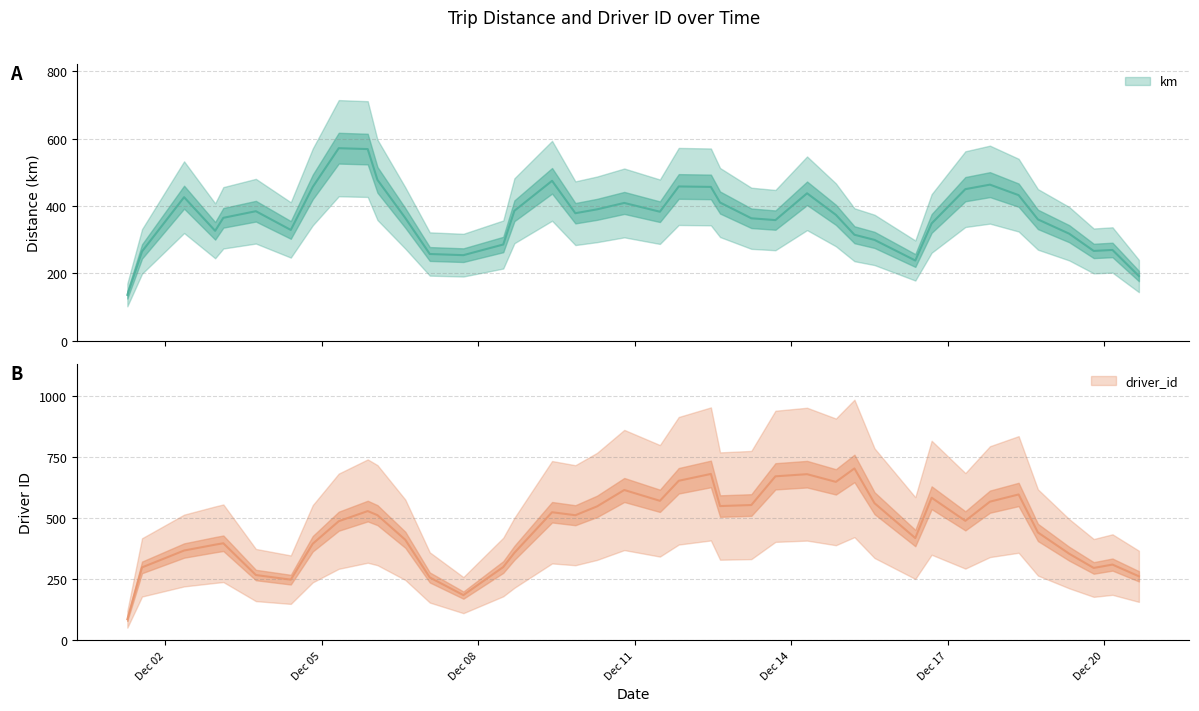

Does the chart display data point markers on the line(s)?

No